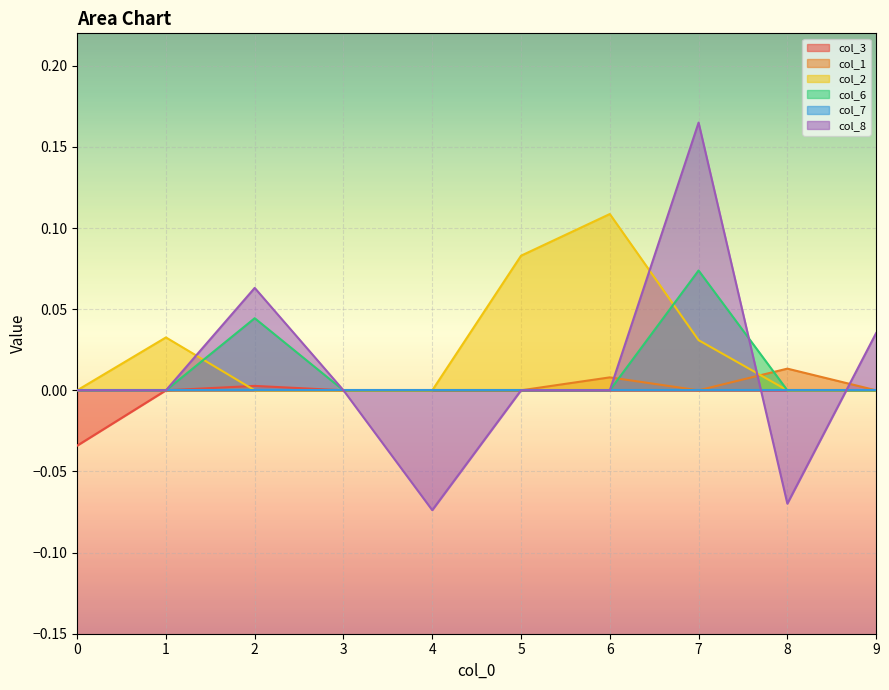

At which label is col_3 closest to 0?

1